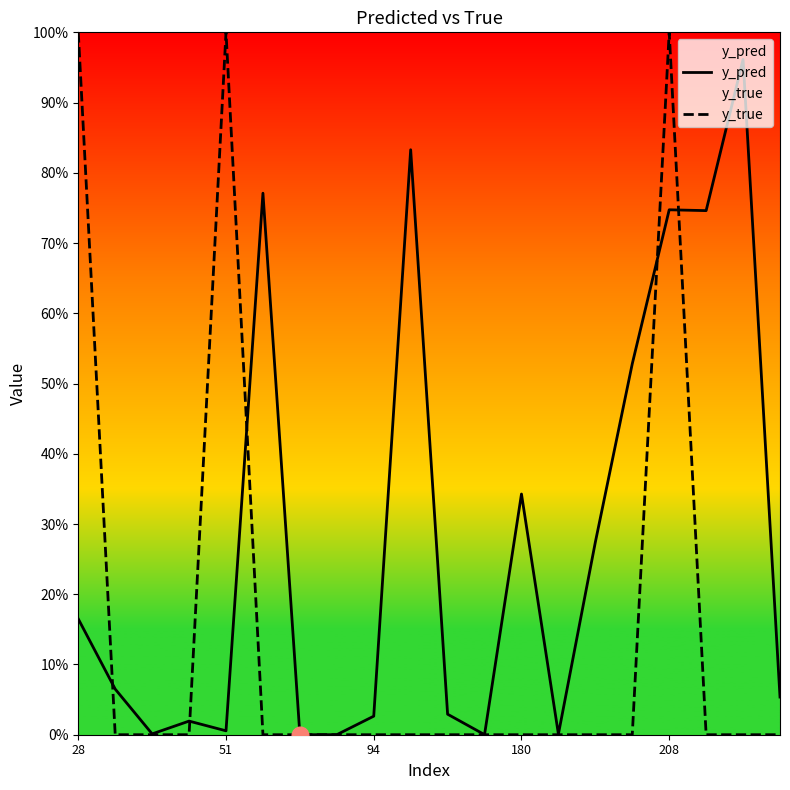

List the series in order of their peak value, highest first.

y_true, y_pred